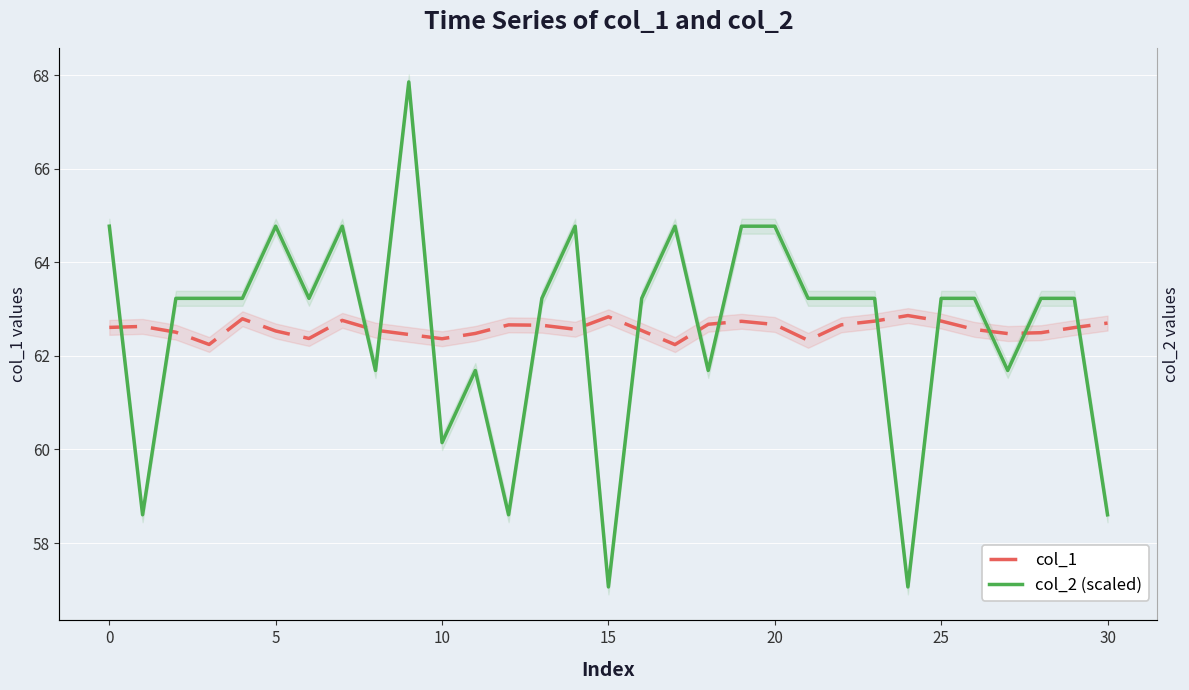

Which category has the highest value in the col_1 series?

24